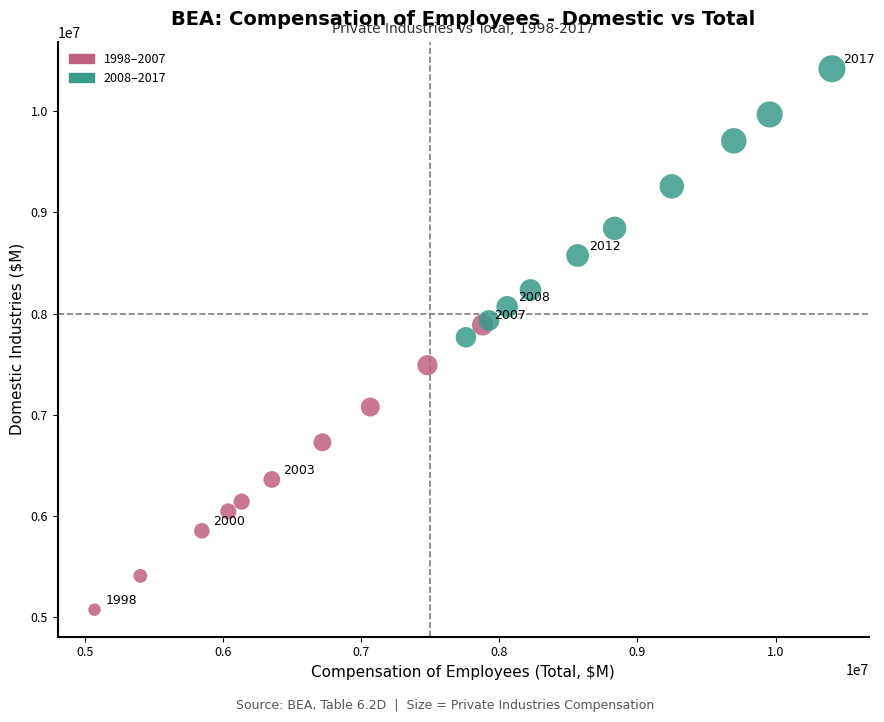

Which series reaches the minimum Y coordinate?

1998–2007